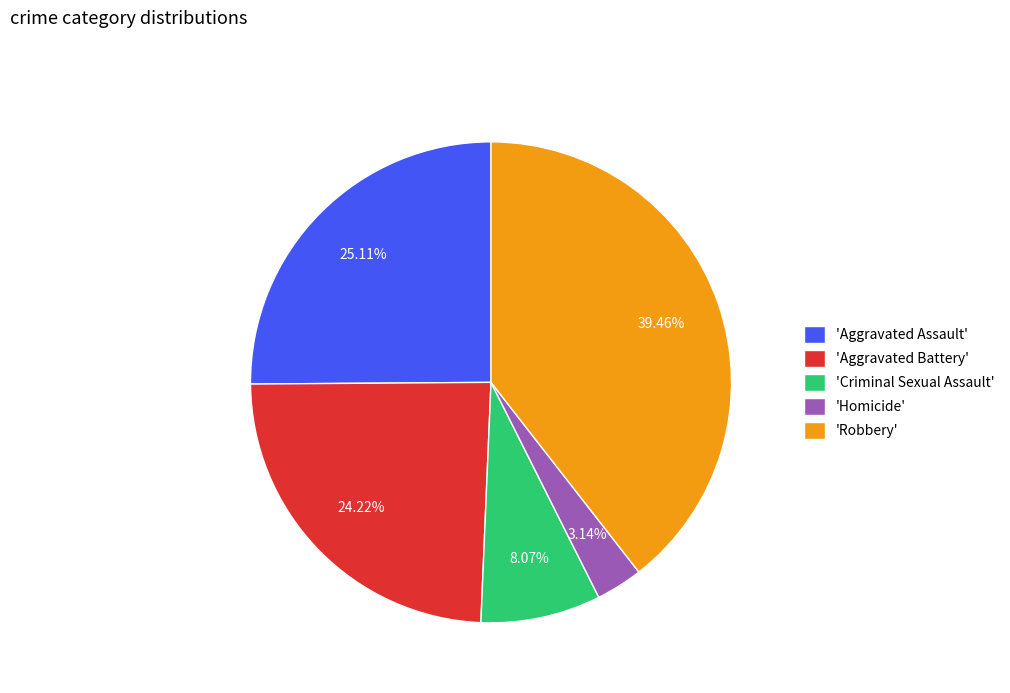

Combined, do 'Criminal Sexual Assault' and 'Robbery' account for over 50%?

No